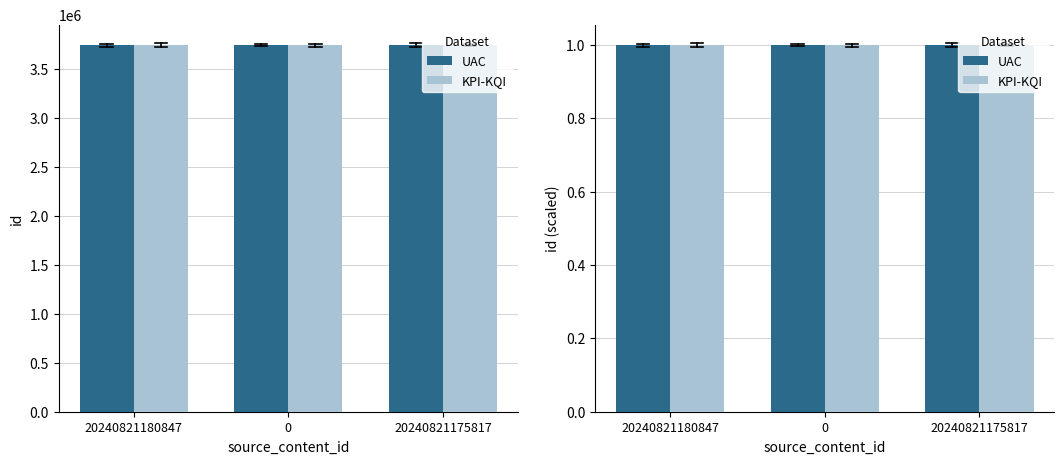

The value of KPI-KQI at 20240821180847 is 1.5. True or false?

False